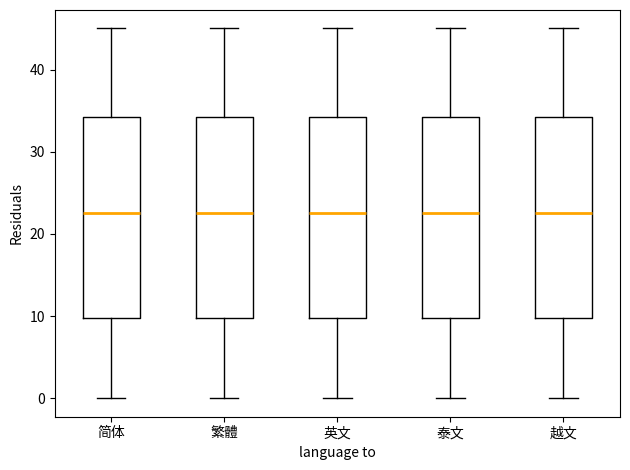

Where does the upper whisker of the box for 泰文 end on the y-axis? The values are not printed on the chart, so give them approximately, as read against the axis.

45